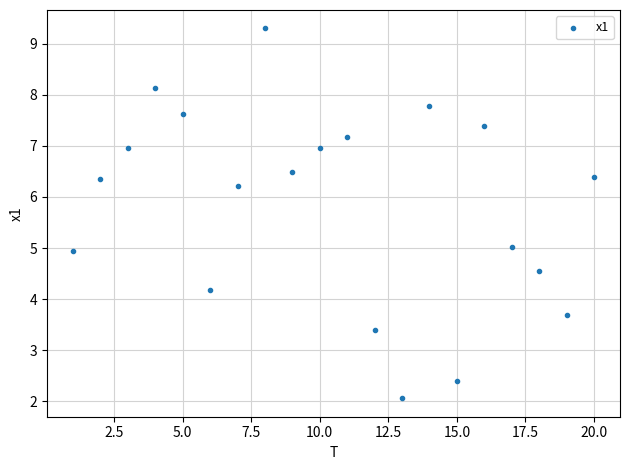

What is the range of X values (max minus min)?

19.0